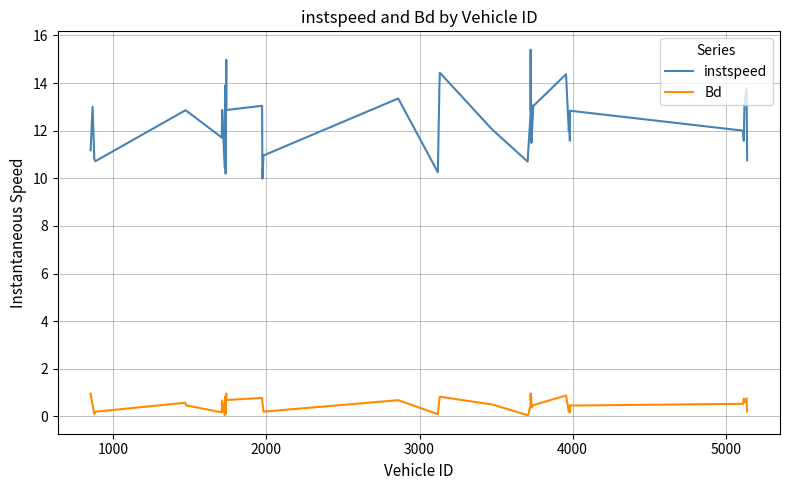

What is the maximum value shown in the chart?

15.4